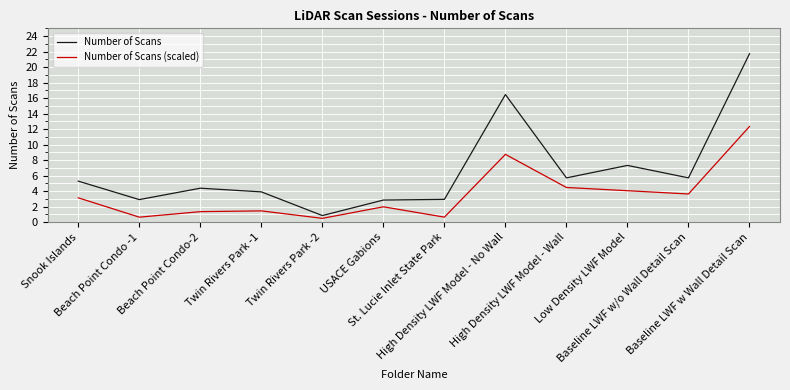

Is this an area chart (filled region under the line)?

No